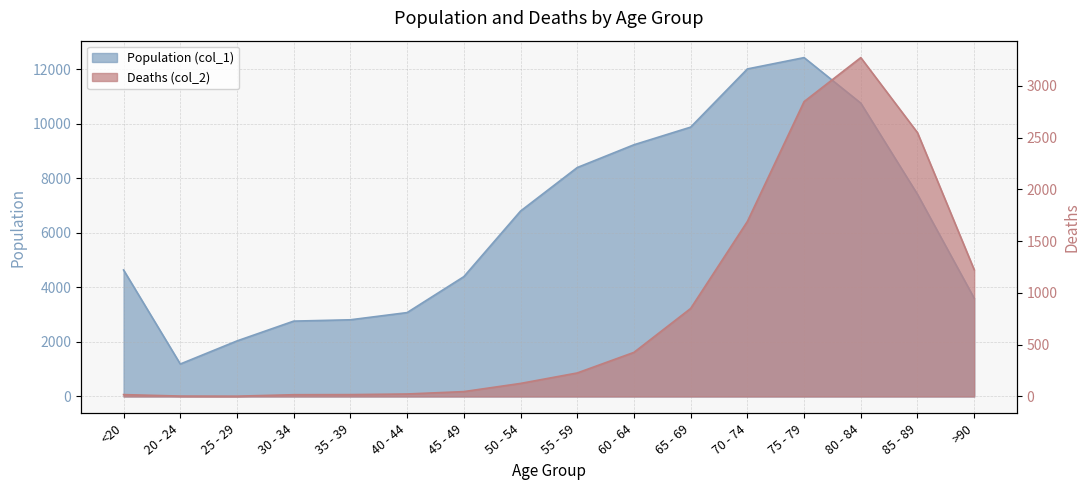

True or false: Population (col_1) and Deaths (col_2) intersect in this chart.

False